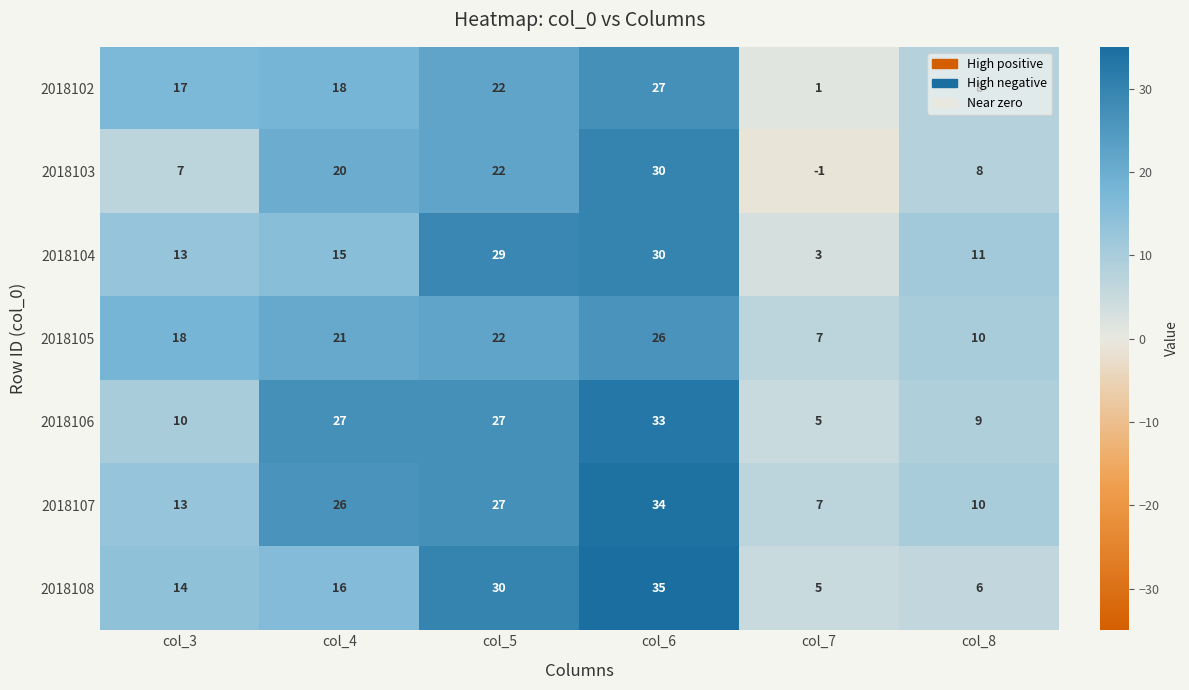

Which series has the largest total across all categories?

2018107